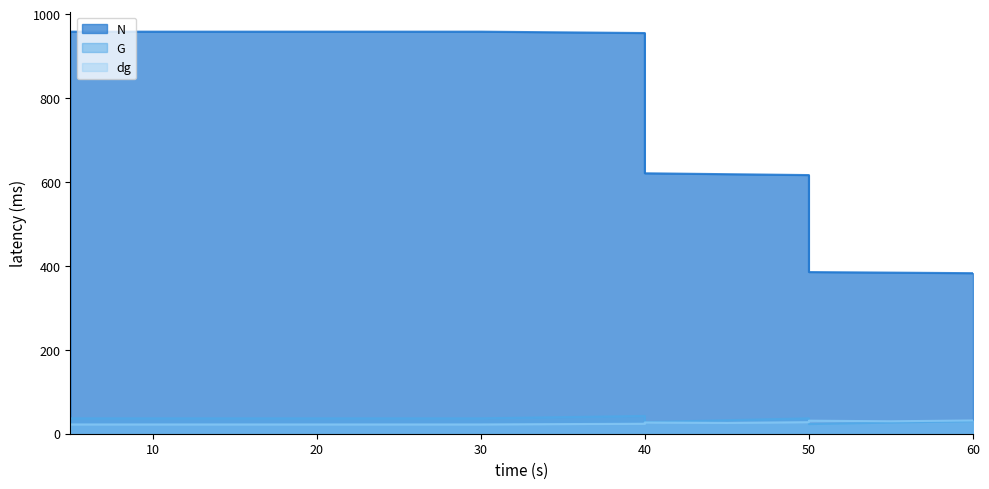

What is the difference between the highest and lowest values at 20?

936.4